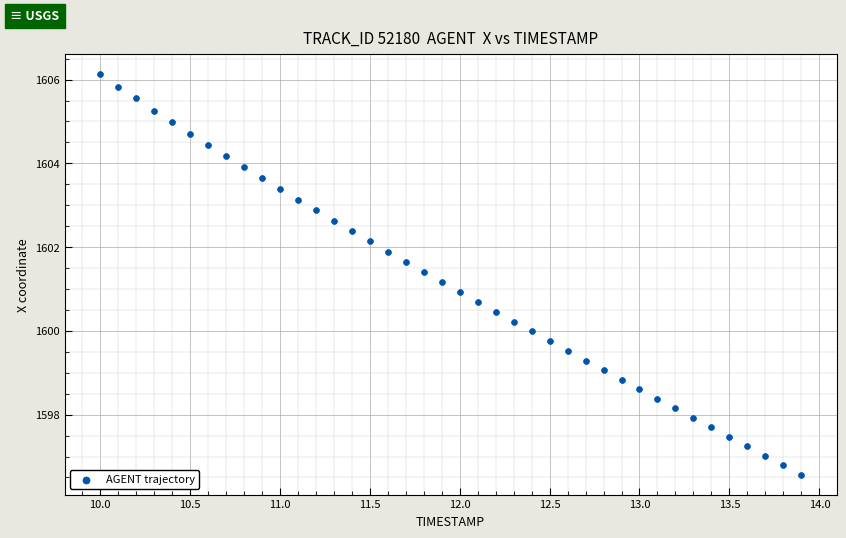

What is the range of X values (max minus min)?

3.9